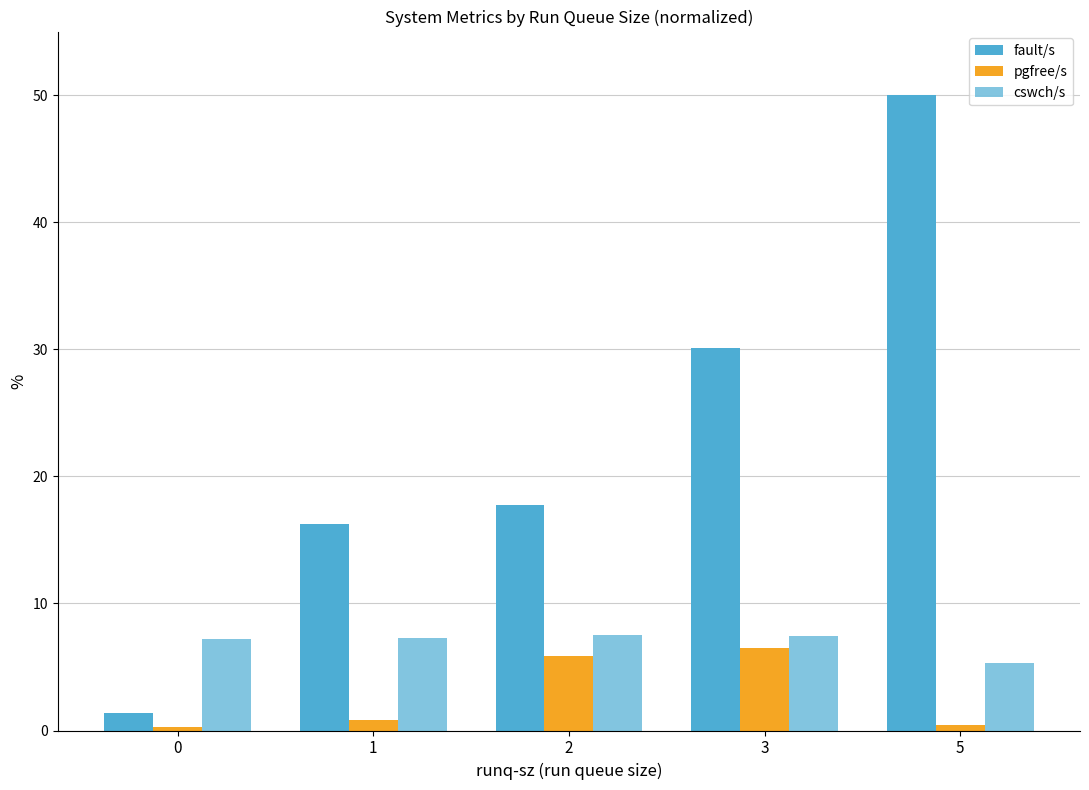

How many bars are there in total?

15